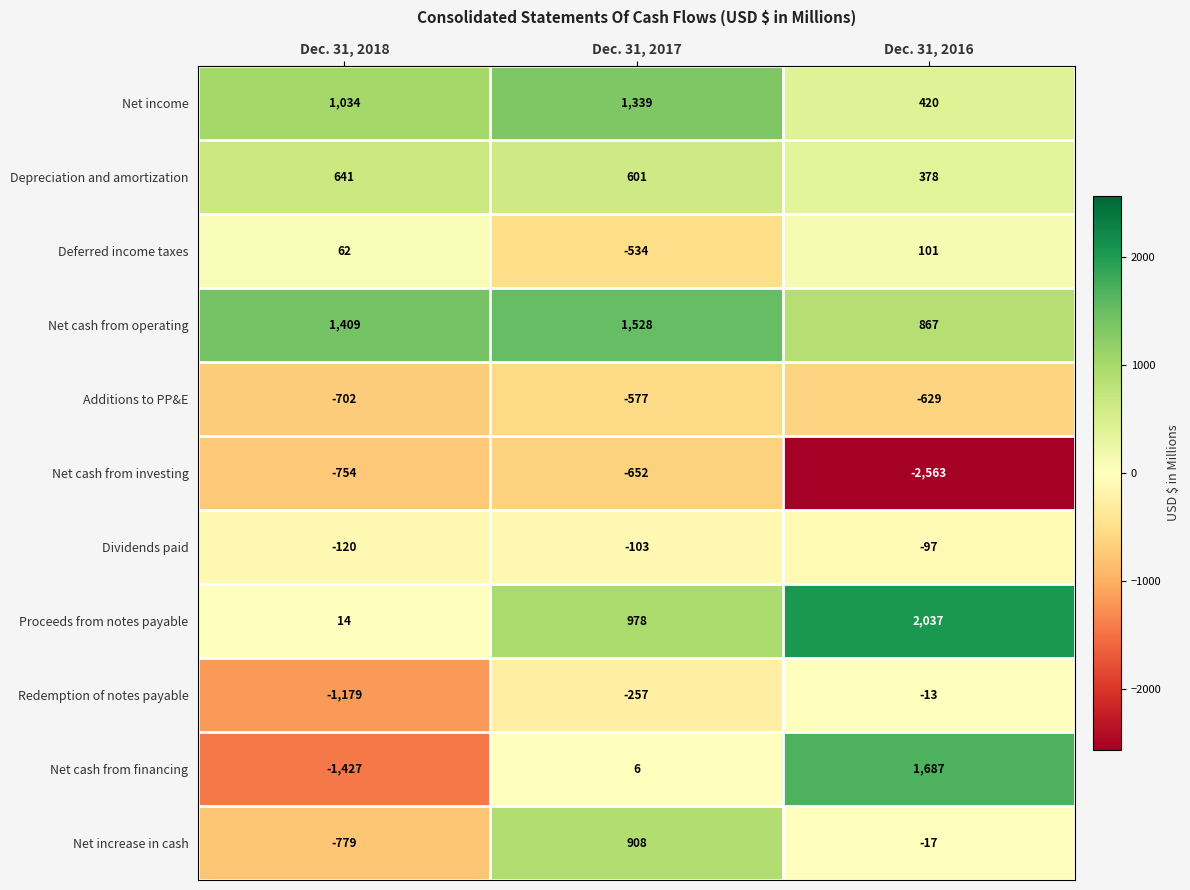

What is the minimum value shown in the chart?

-2563